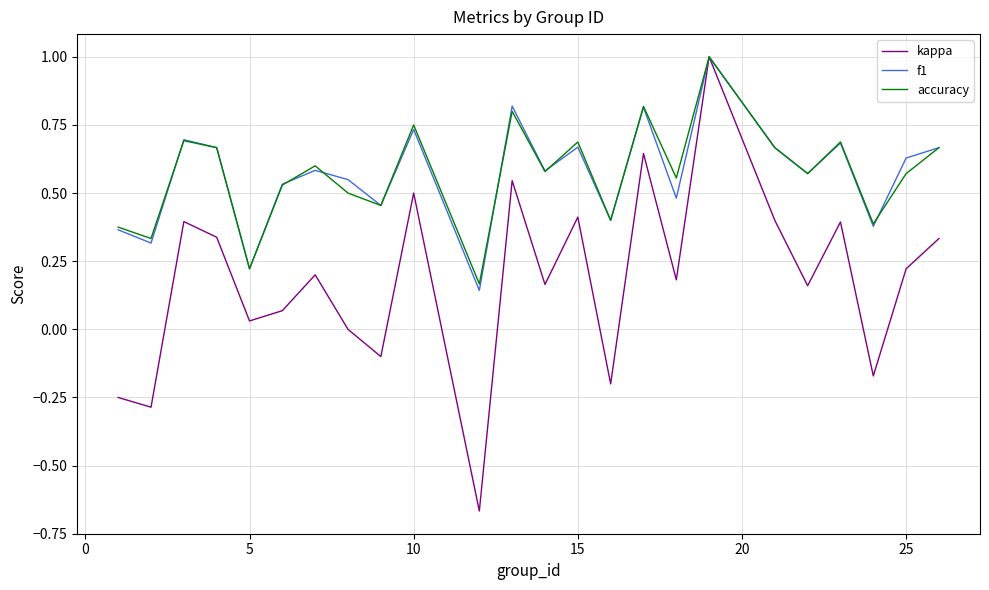

Which series has the largest range (max minus min)?

kappa